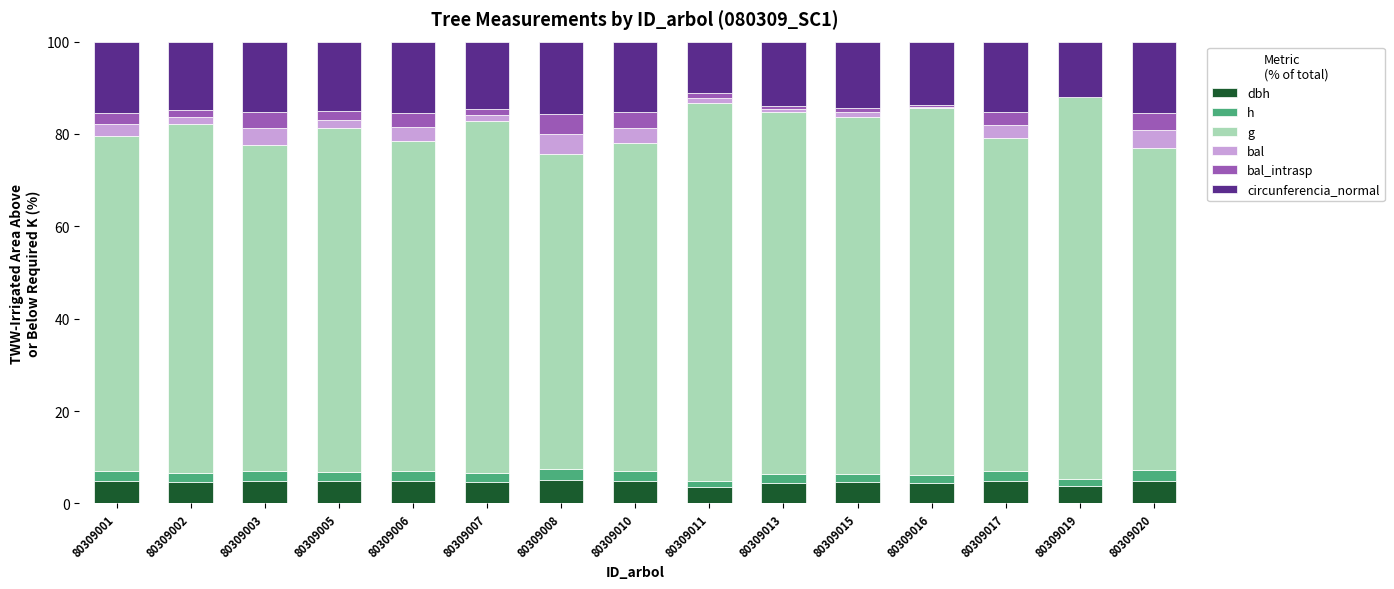

What is the total value across all series at 80309001?

100.0